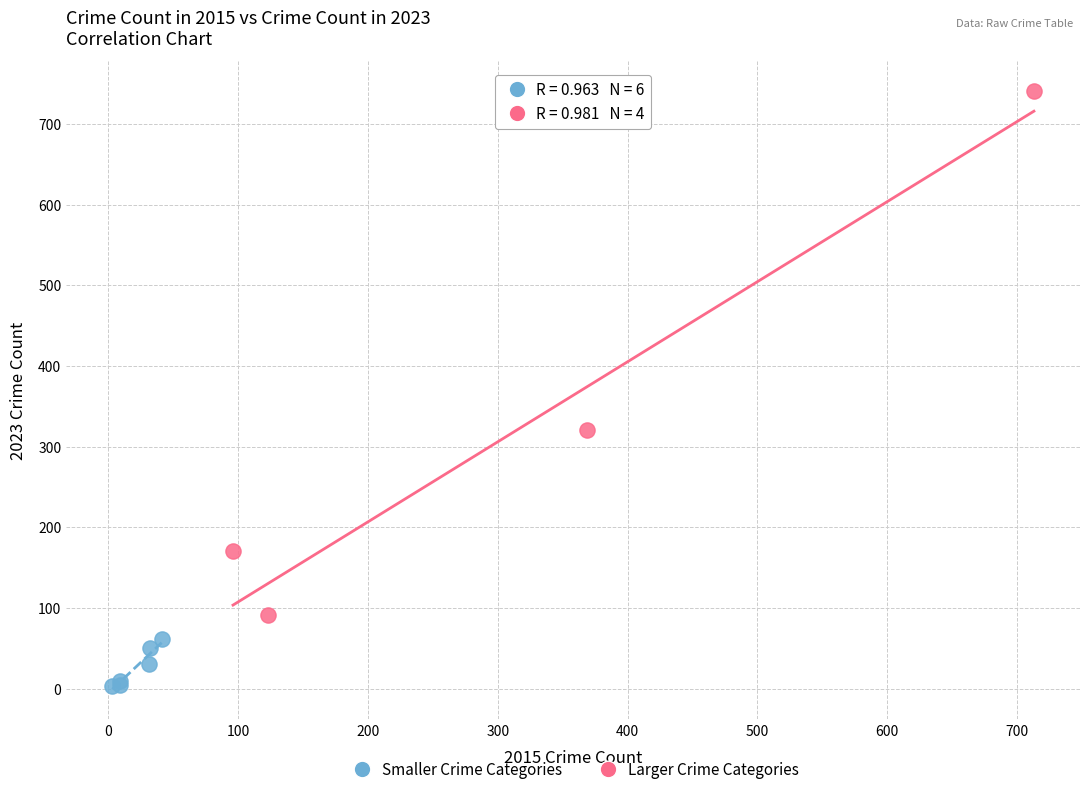

What are all the series names shown in the legend?

Smaller Crime Categories, Larger Crime Categories